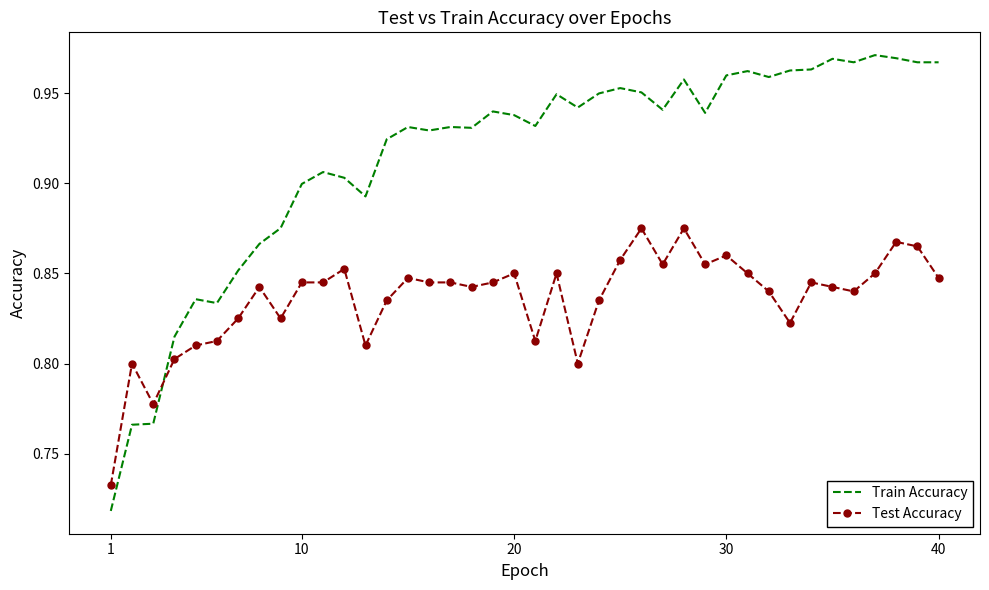

Count the Train Accuracy values in the range 0 to 1.

40